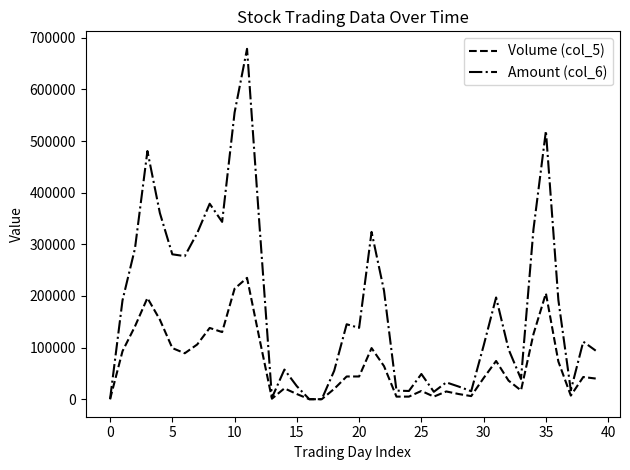

Which series has the widest spread of values?

Amount (col_6)